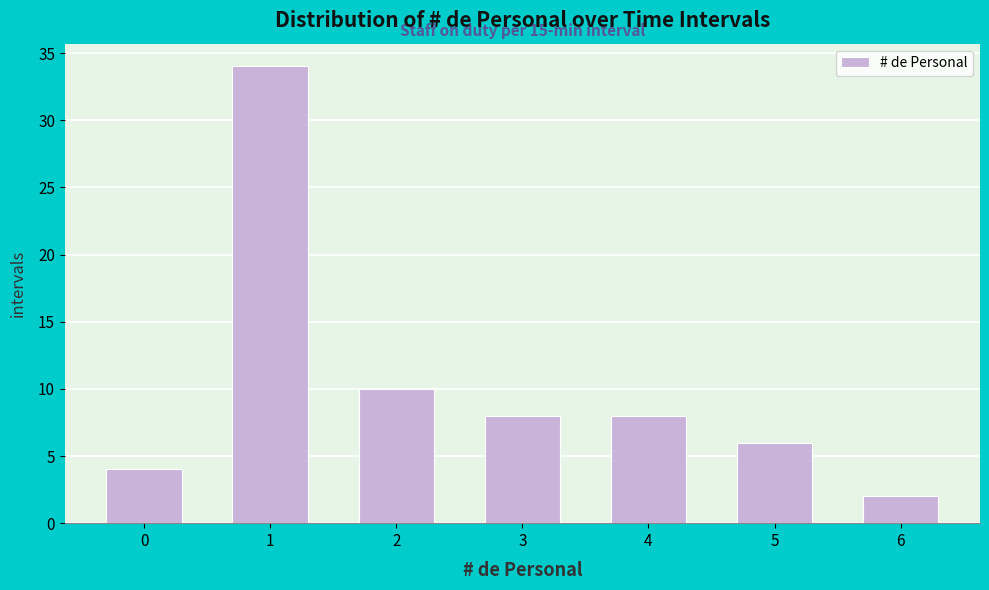

Reading left to right, list all the values displayed in this chart.

4	34	10	8	8	6	2